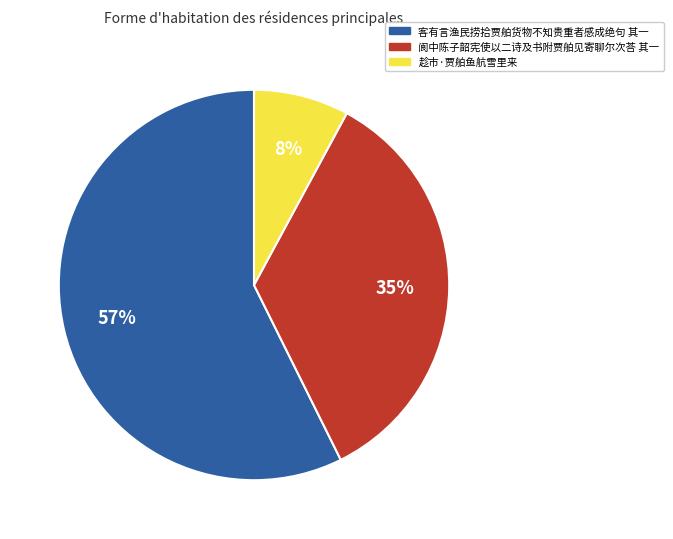

Does 趁市·贾舶鱼航雪里来 represent more than half of the total?

No